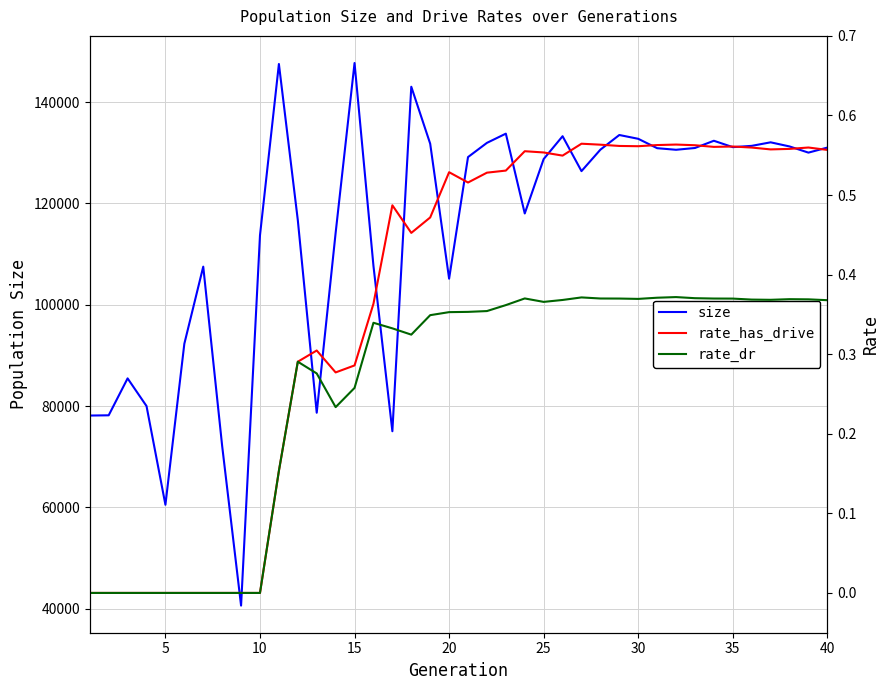

Rank the series by their maximum value, from lowest to highest.

rate_dr, rate_has_drive, size